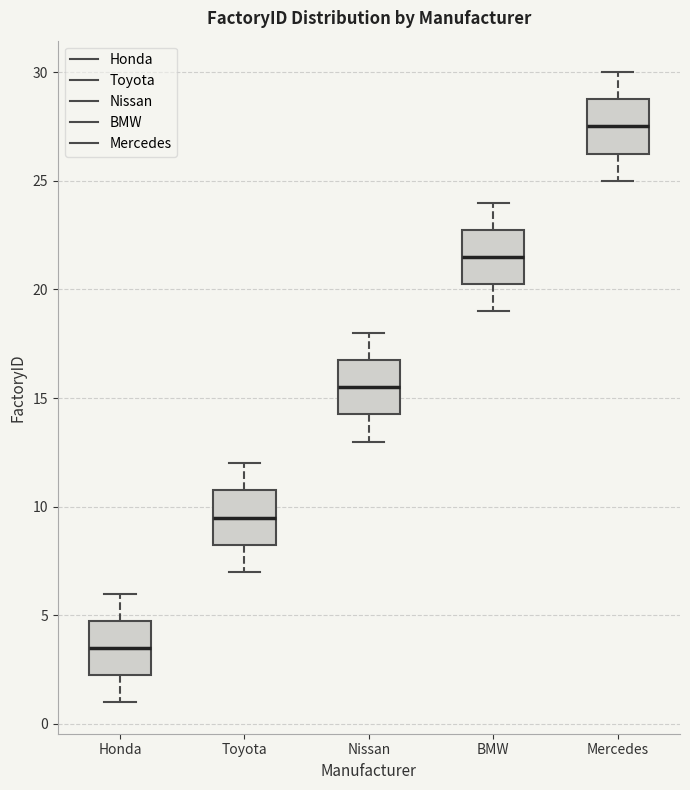

Reading left to right, read every box against the y-axis: the position of its median line, the range the box covers, and the ends of its whiskers. The values are not printed on the chart, so give them approximately, as read against the axis.

Honda: median 3.5, box 2.5 to 5.0, whiskers 1.0 to 6.0
Toyota: median 9.5, box 8.5 to 11.0, whiskers 7.0 to 12.0
Nissan: median 15.5, box 14.5 to 17.0, whiskers 13.0 to 18.0
BMW: median 21.5, box 20.5 to 23.0, whiskers 19.0 to 24.0
Mercedes: median 27.5, box 26.5 to 29.0, whiskers 25.0 to 30.0